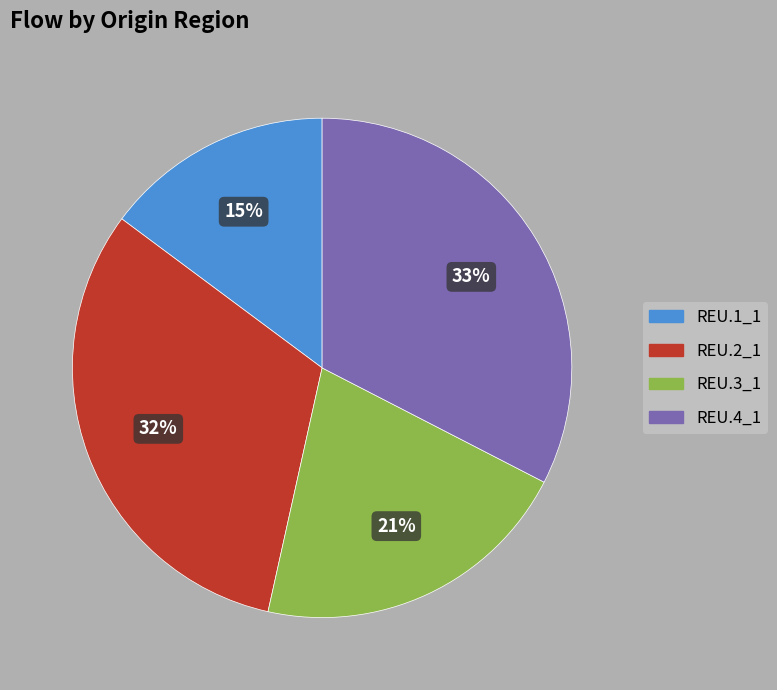

What percentage is the REU.2_1 slice, to the nearest percent?

32%